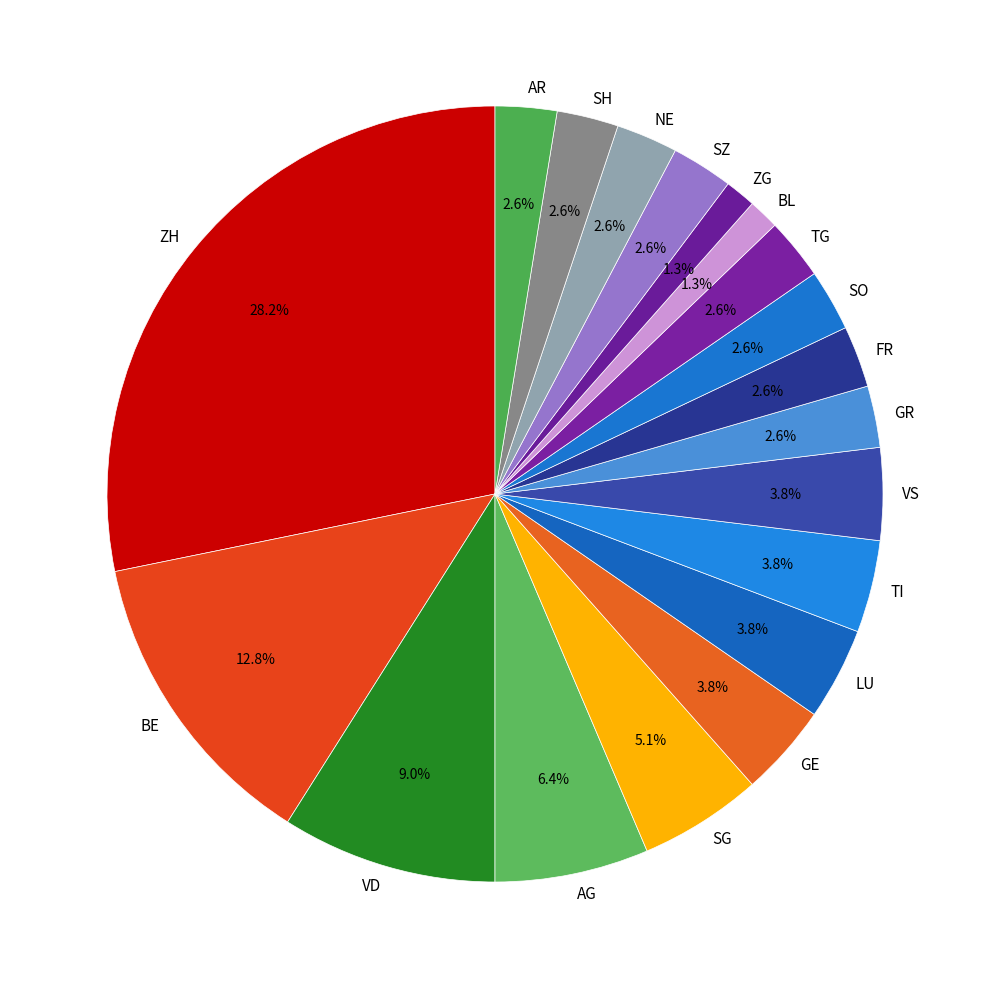

Does LU account for over 50% of the chart?

No